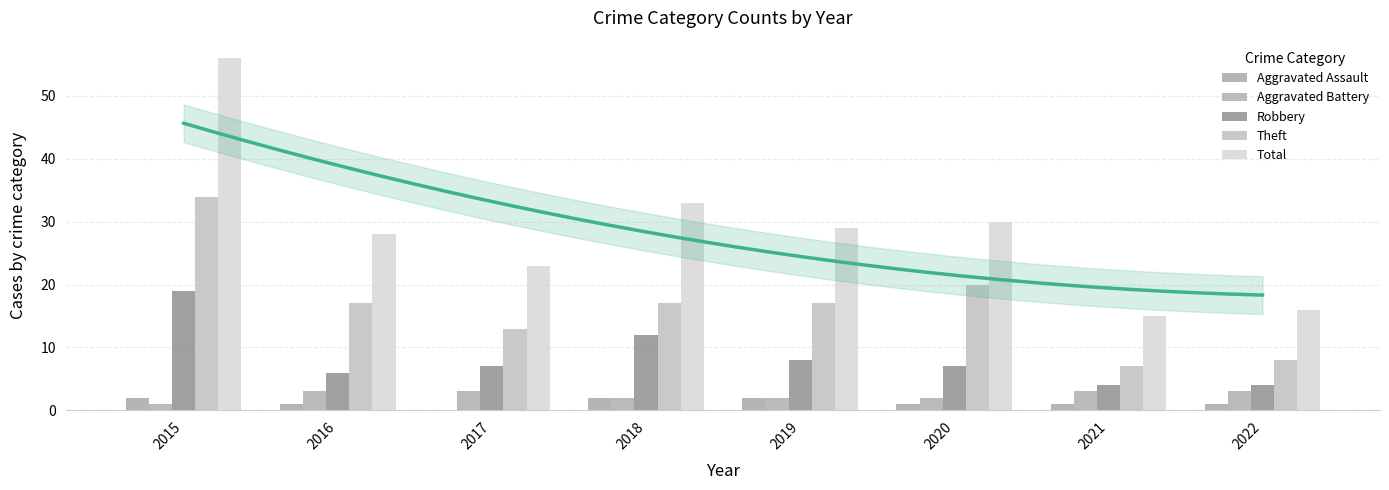

Reading right to left, extract all data points from this chart.

Aggravated Assault: 2022=1	2021=1	2020=1	2019=2	2018=2	2017=0	2016=1	2015=2
Aggravated Battery: 2022=3	2021=3	2020=2	2019=2	2018=2	2017=3	2016=3	2015=1
Robbery: 2022=4	2021=4	2020=7	2019=8	2018=12	2017=7	2016=6	2015=19
Theft: 2022=8	2021=7	2020=20	2019=17	2018=17	2017=13	2016=17	2015=34
Total: 2022=16	2021=15	2020=30	2019=29	2018=33	2017=23	2016=28	2015=56